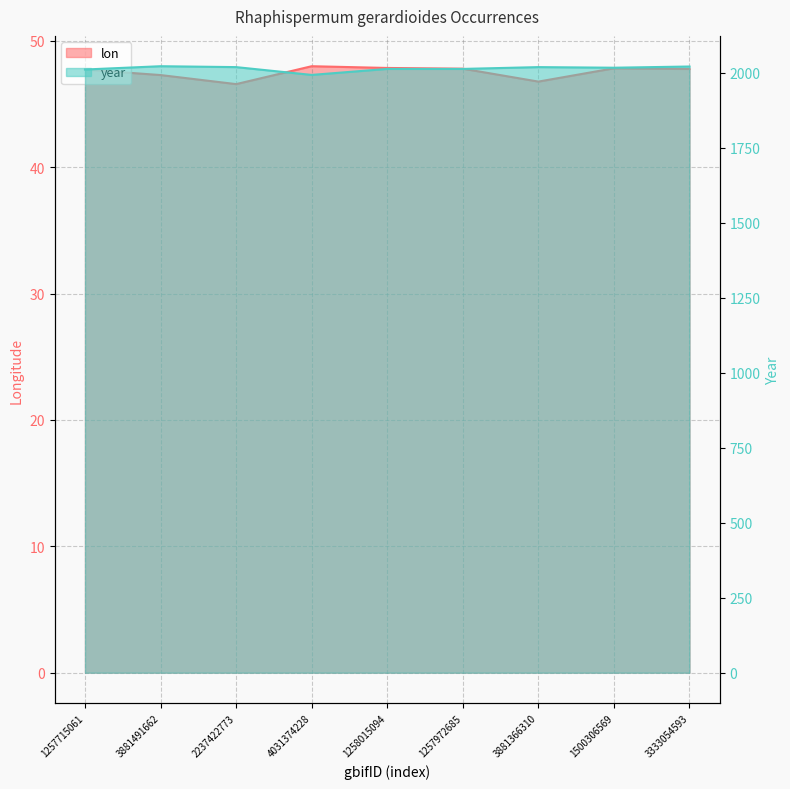

How many data points does each series have?

9